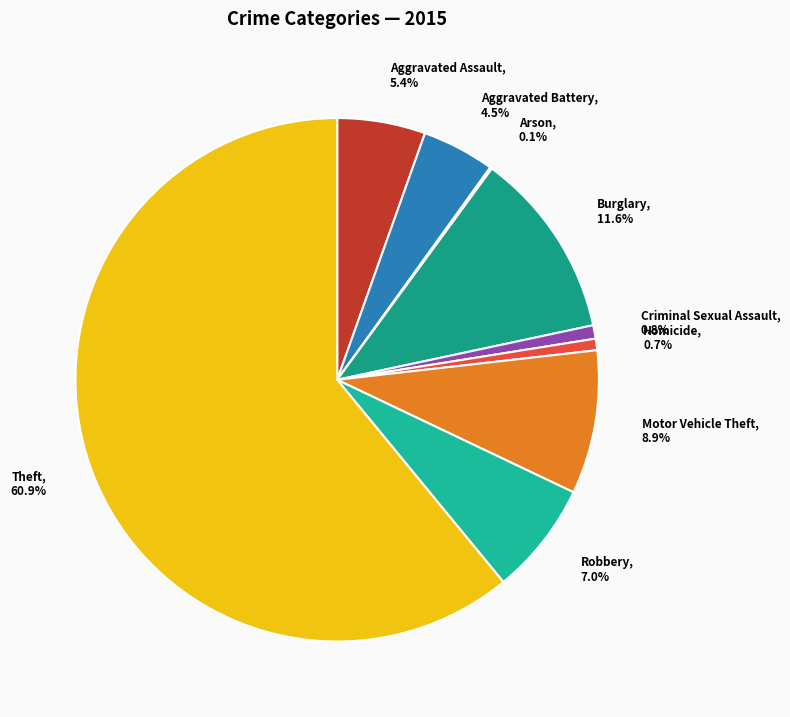

Is it true that Aggravated Assault is 1% of the pie?

False